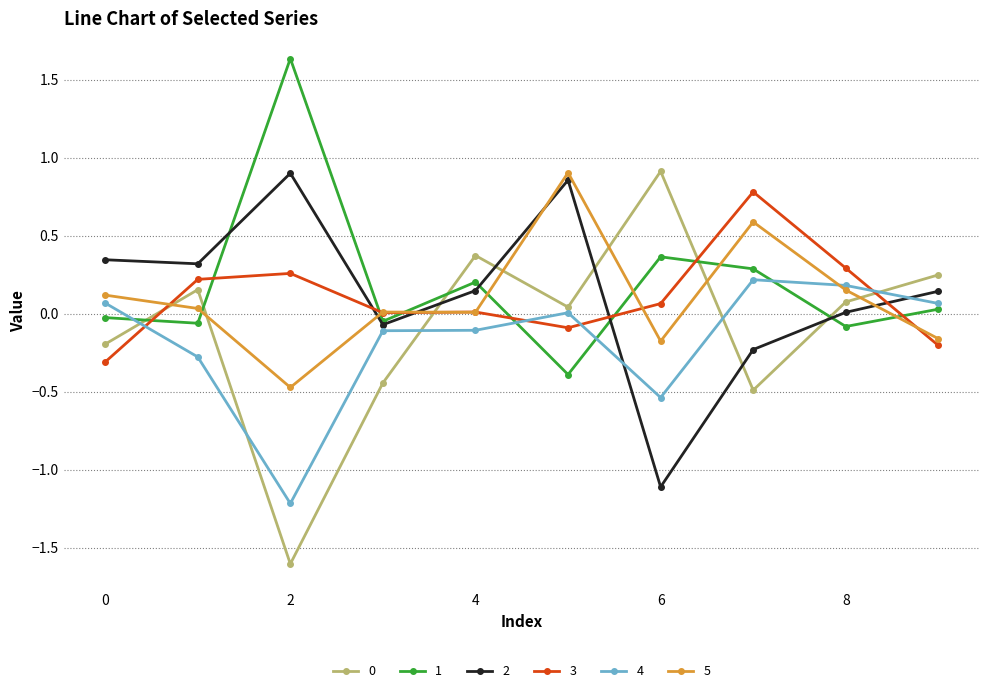

What is the maximum value shown in the chart?

1.6